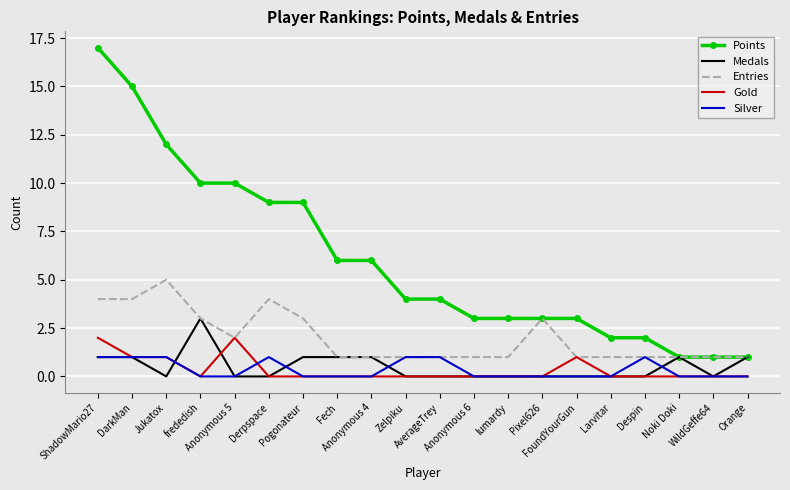

Rank the series by their maximum value, from highest to lowest.

Points, Entries, Medals, Gold, Silver